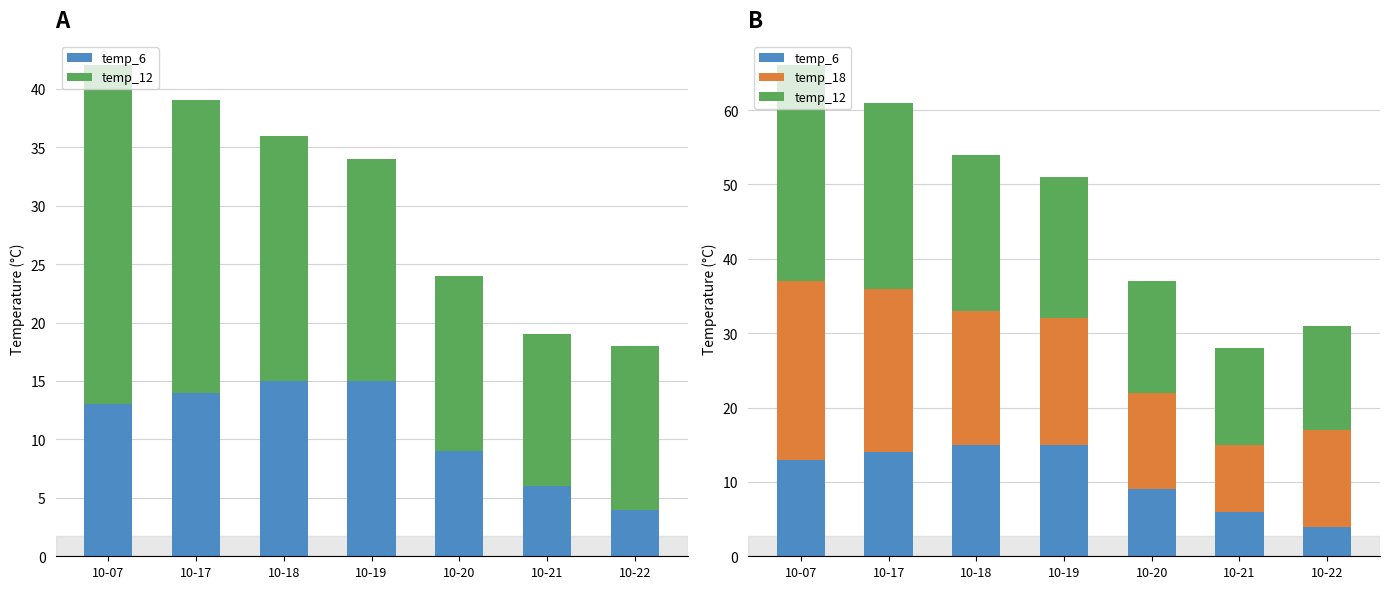

At which category is the sum across all series the highest?

10-07